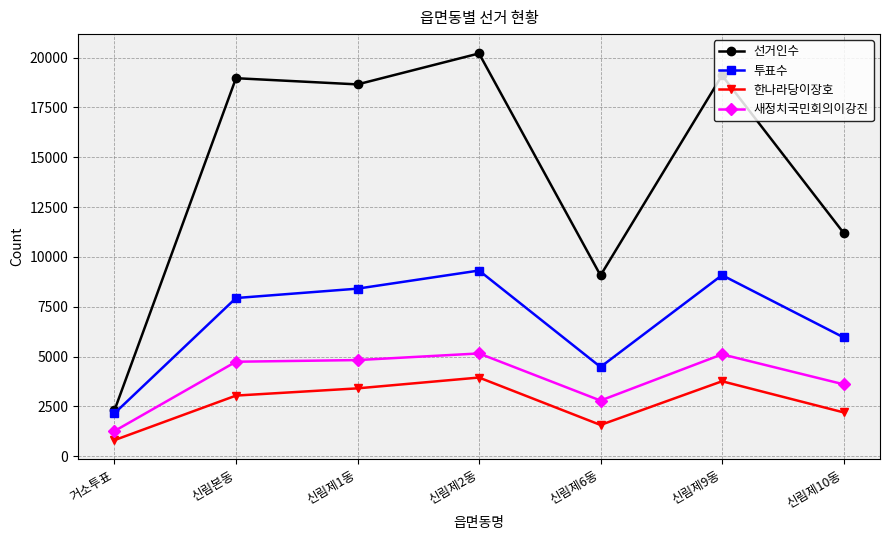

What position from the right is 신림본동?

6